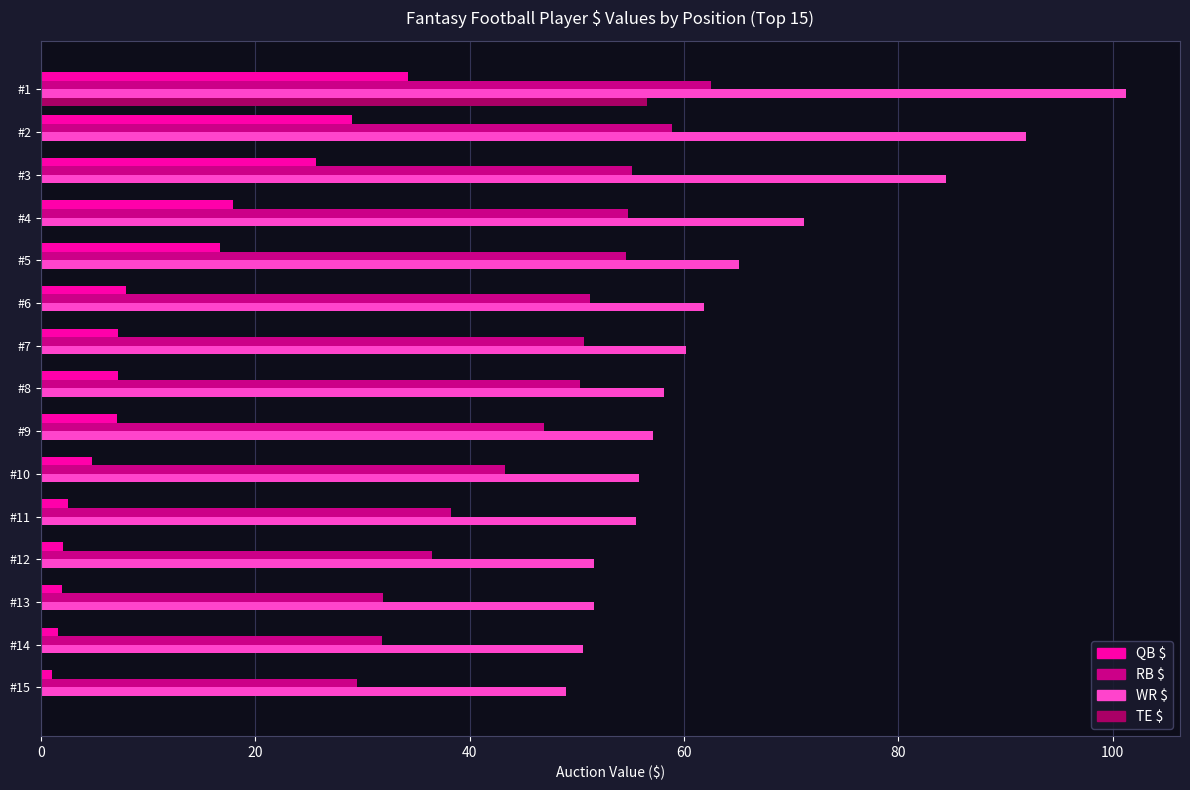

How many values in the RB $ series exceed 50?

8